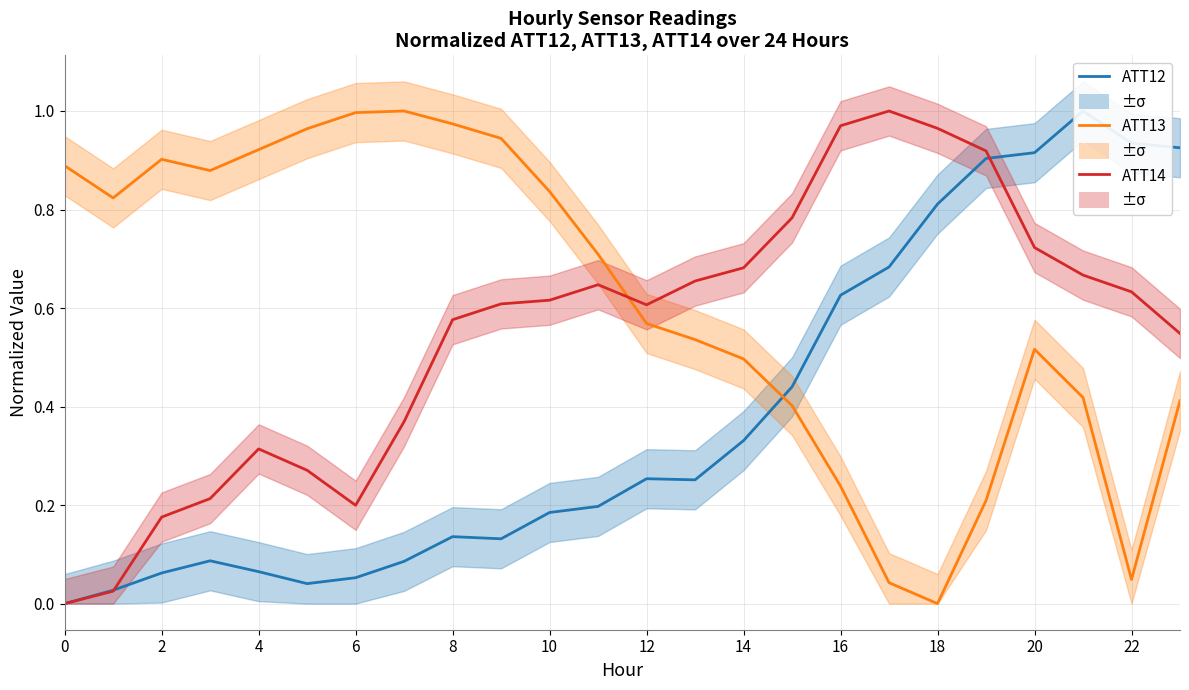

What is the label of the 12th point from the left?

22